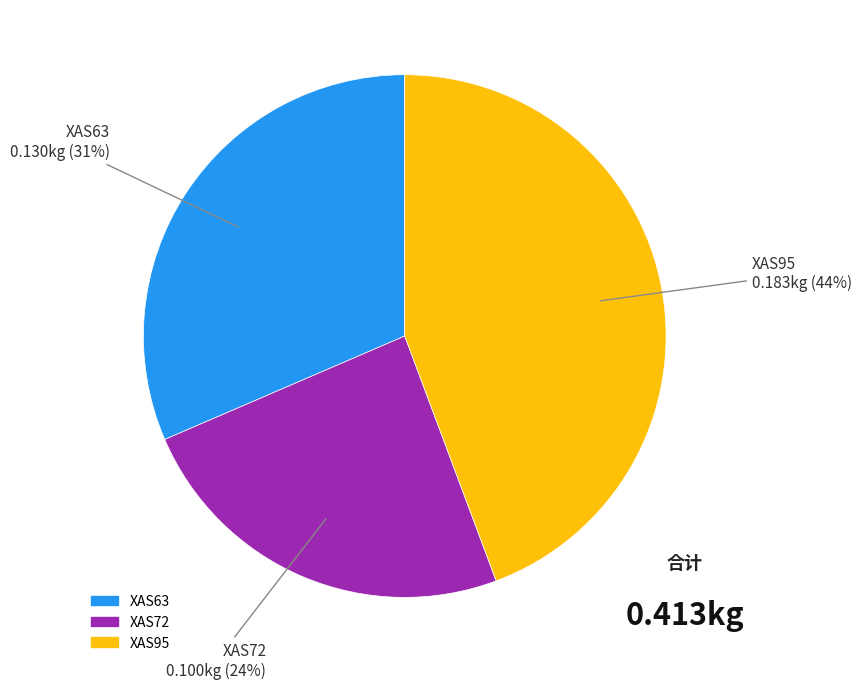

Do XAS95 and XAS63 together represent more than half of the pie?

Yes